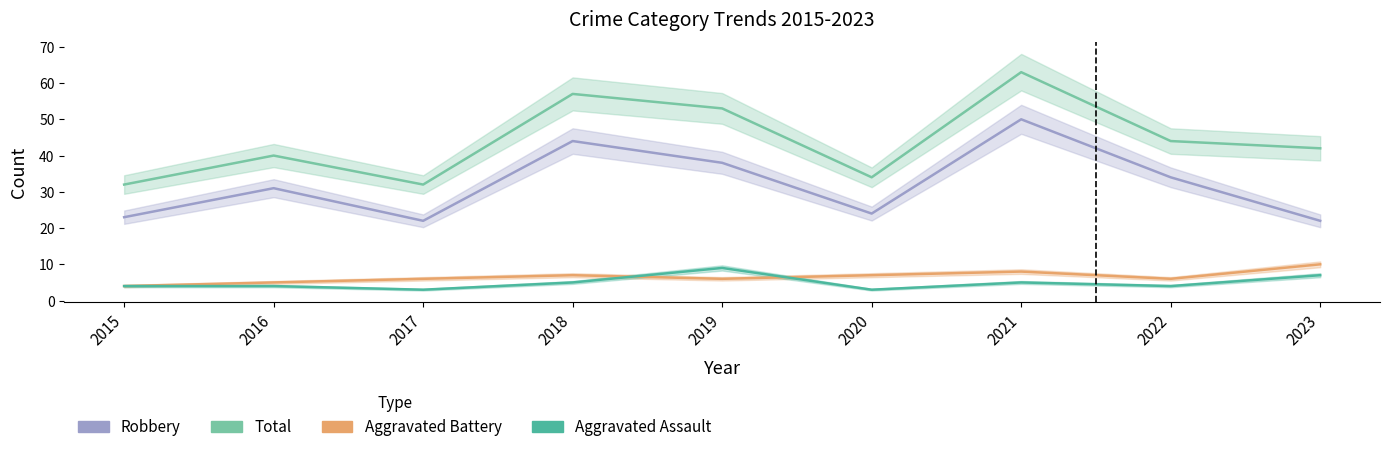

At how many categories does at least one series exceed 39?

6